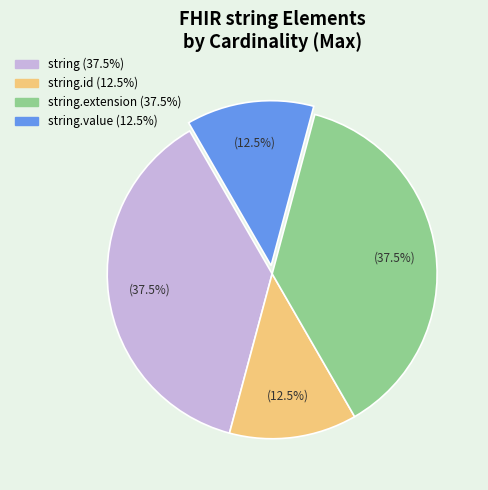

Is there a majority slice in this chart?

No